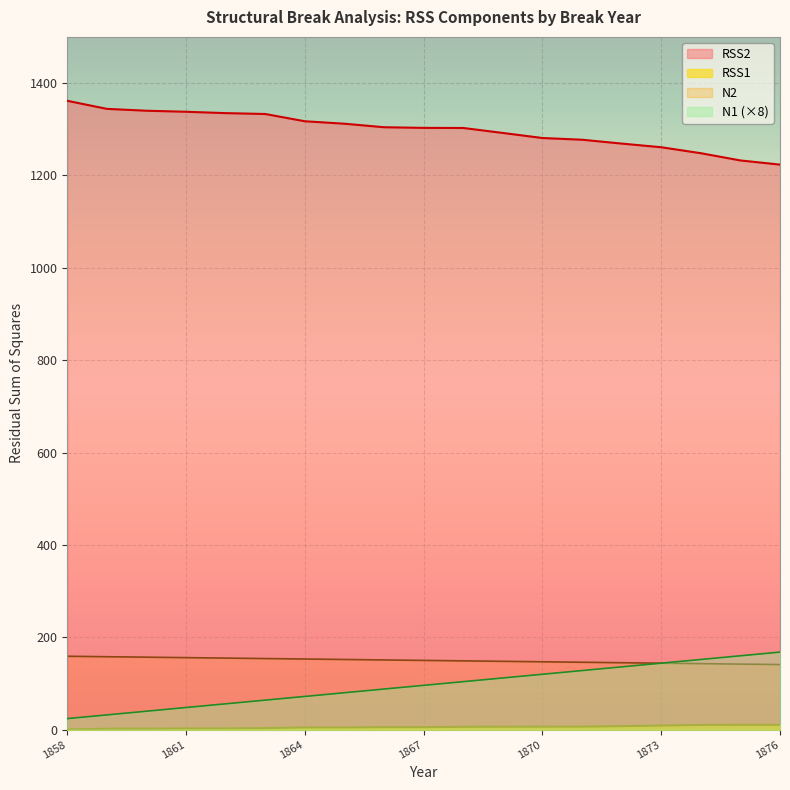

What is the sum of all N1 values?

2850.0